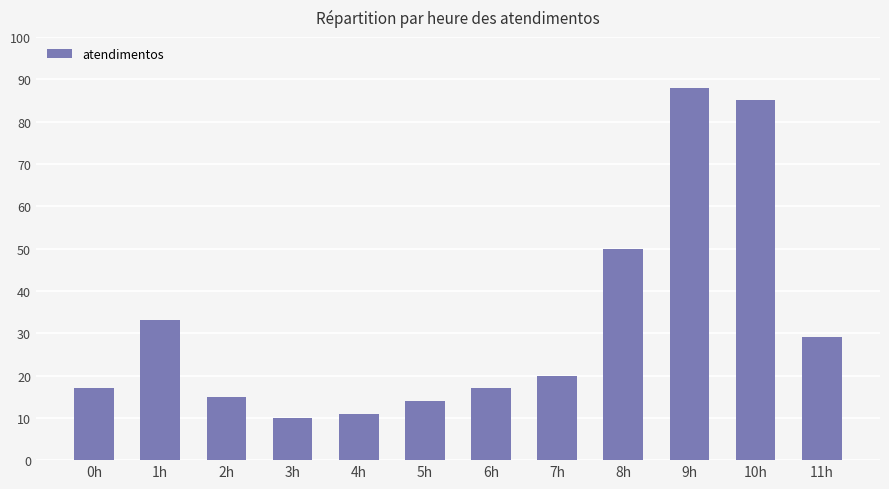

How many bars are there in total?

12